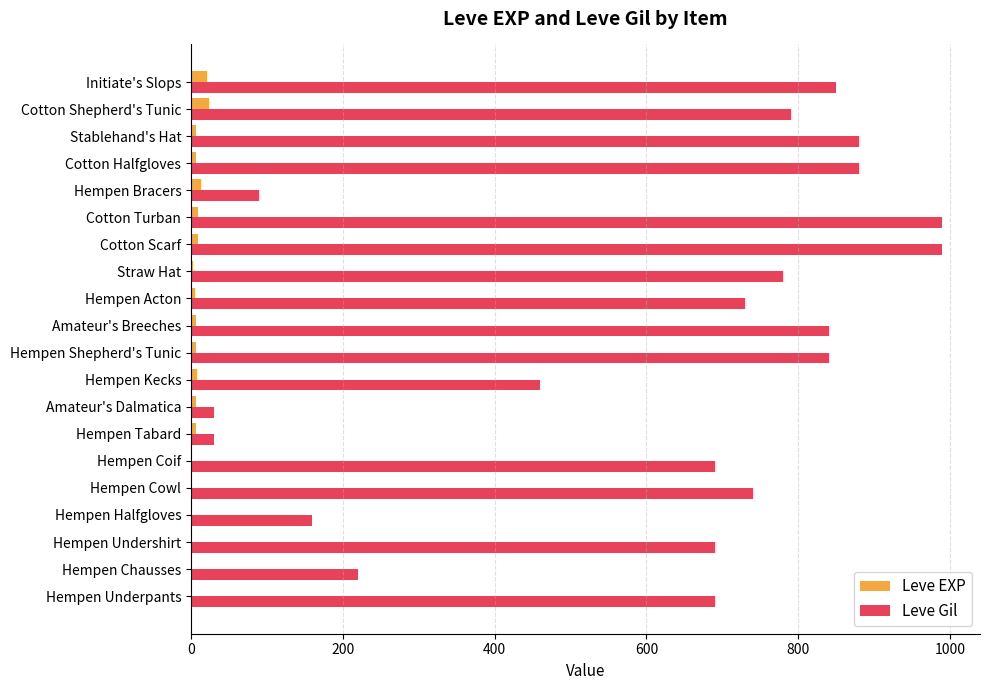

What are all the series names shown in the legend?

Leve EXP, Leve Gil